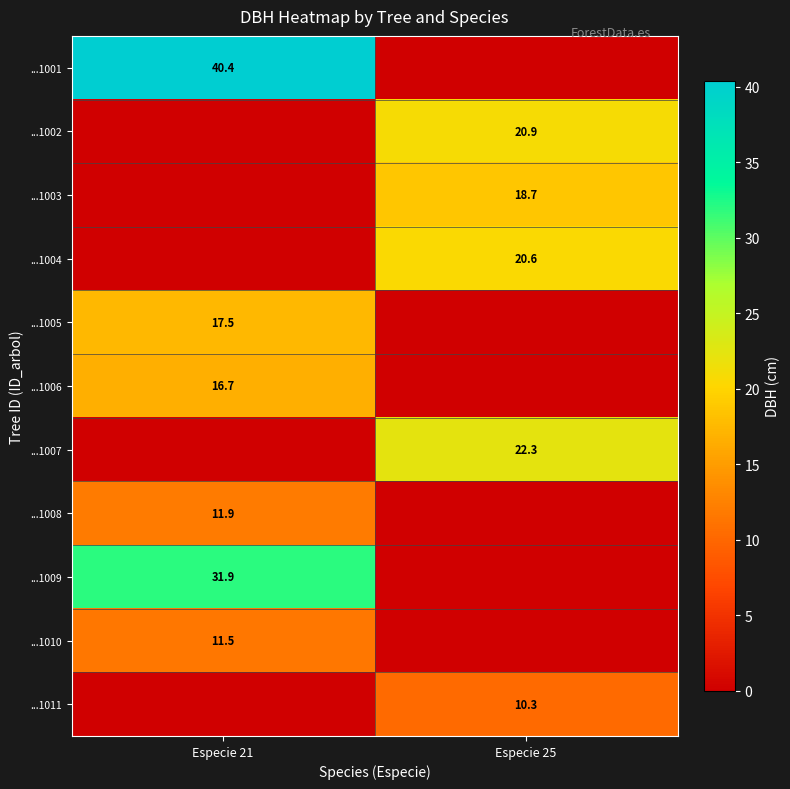

Is it true that ...1002 equals 7.1 at Especie 25?

False